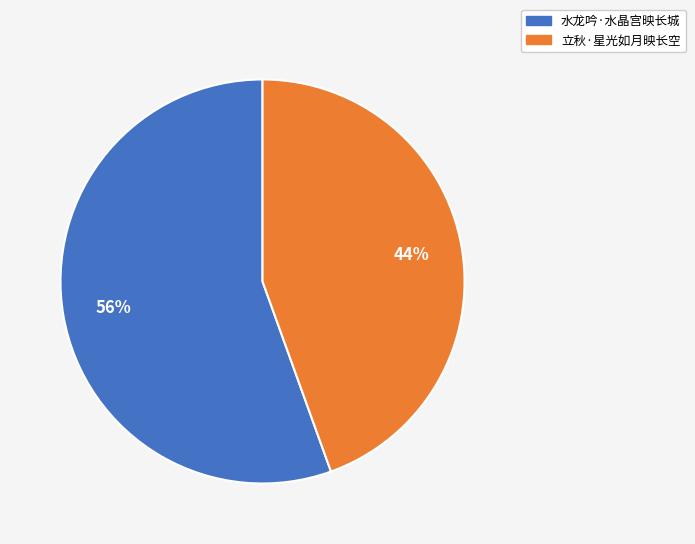

The 立秋·星光如月映长空 slice represents 38% of the pie. True or false?

False